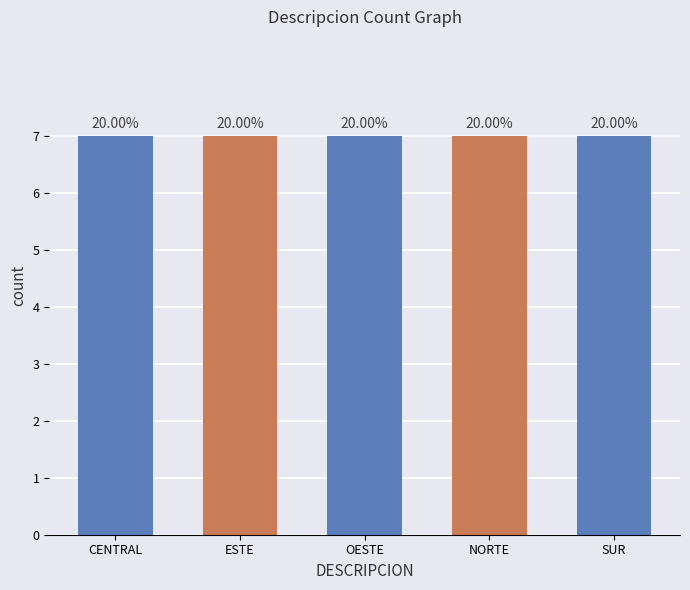

Between 2 and 7, which series saw the biggest shift?

CENTRAL